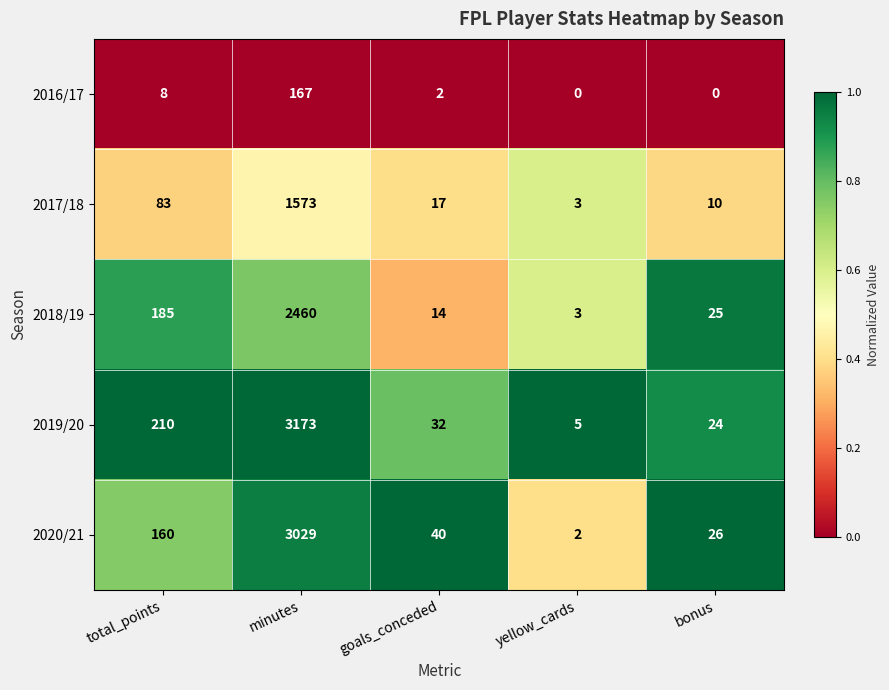

The 2016/17 series shows 2 at goals_conceded. True or false?

True